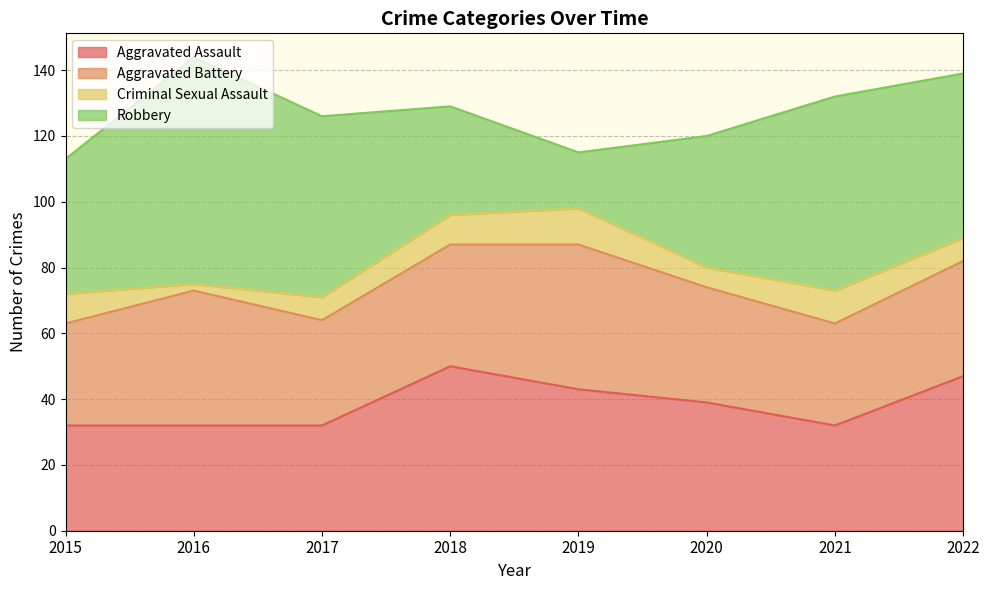

What is the maximum value shown in the chart?

69